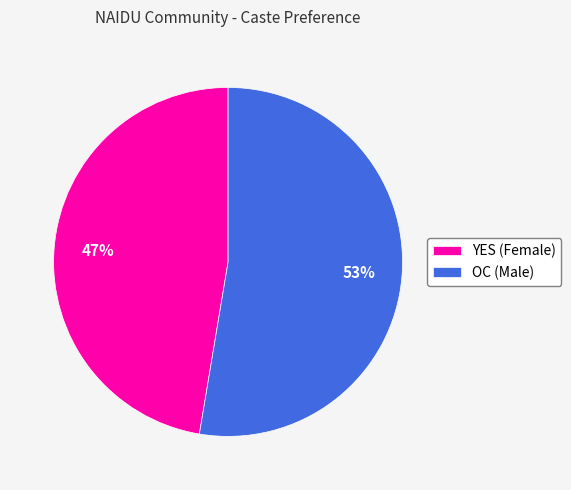

Which category has the smallest portion of the pie?

YES (Female)